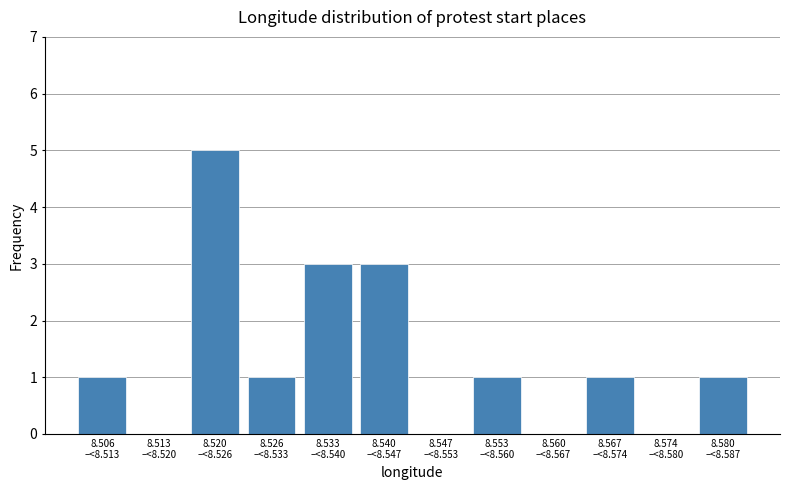

What is the sum of all values?

16